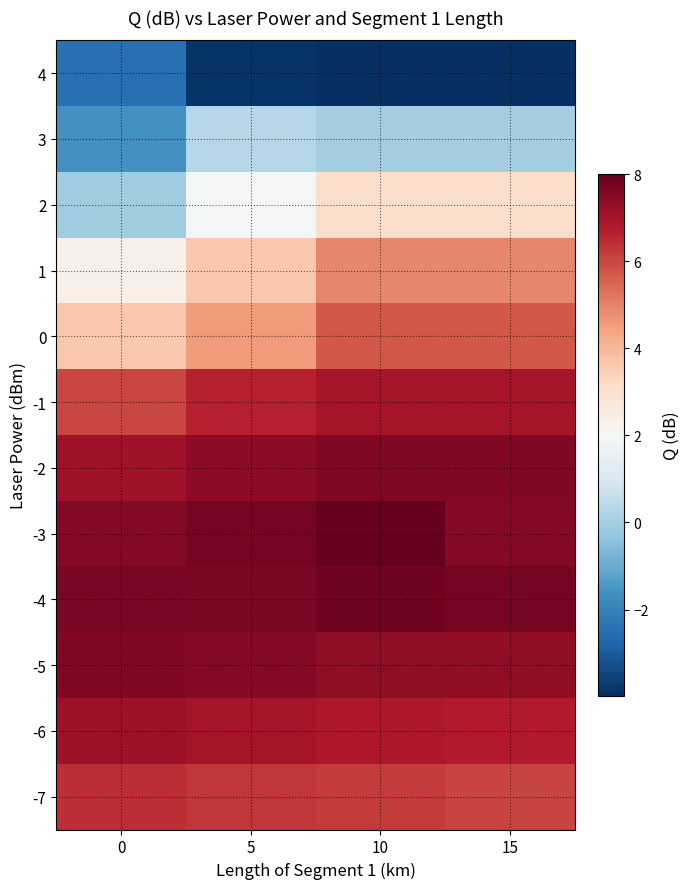

Between 5 and 10, which is larger?

5